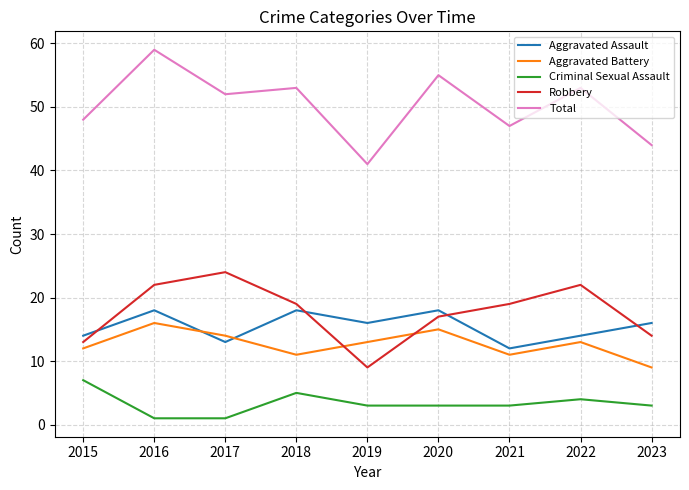

The Aggravated Battery series shows 11 at 2018. True or false?

True